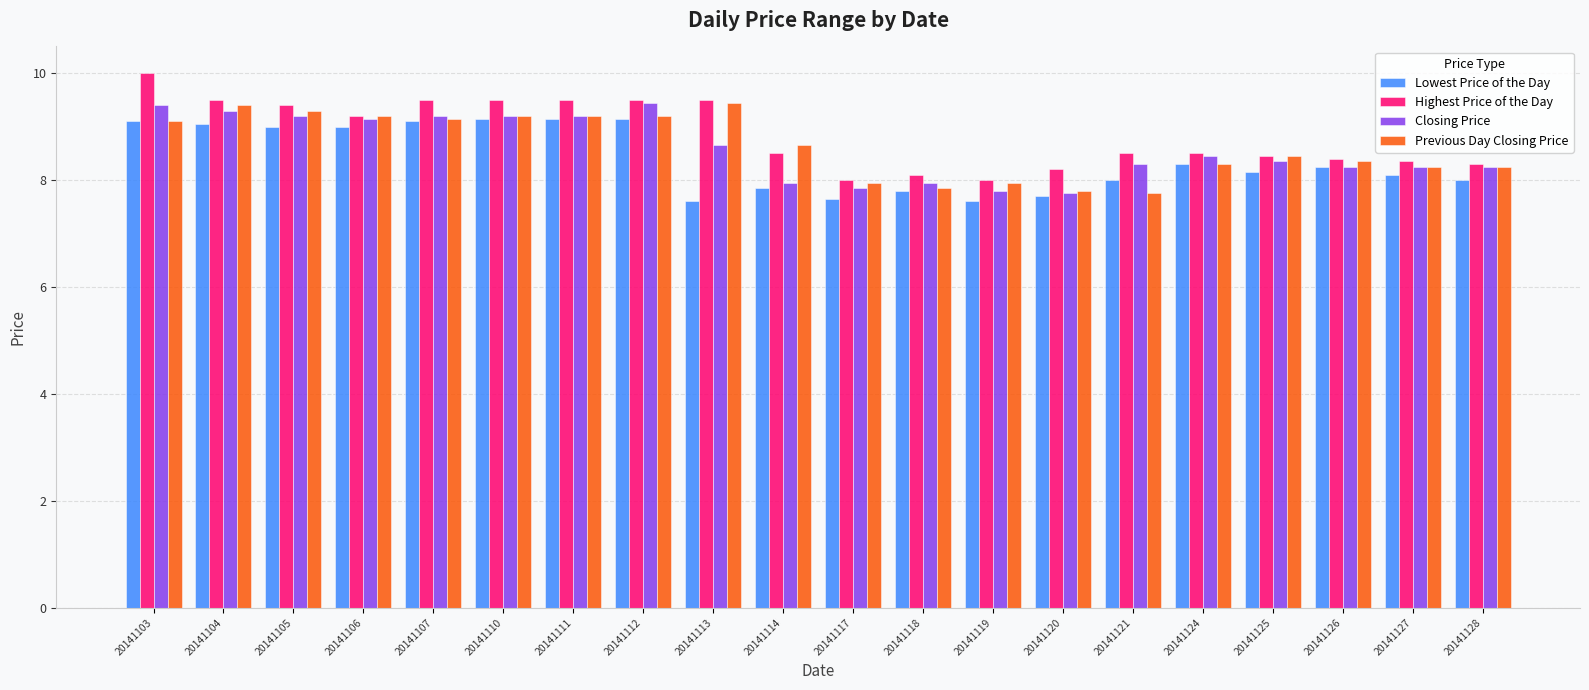

What is the minimum value shown in the chart?

7.6